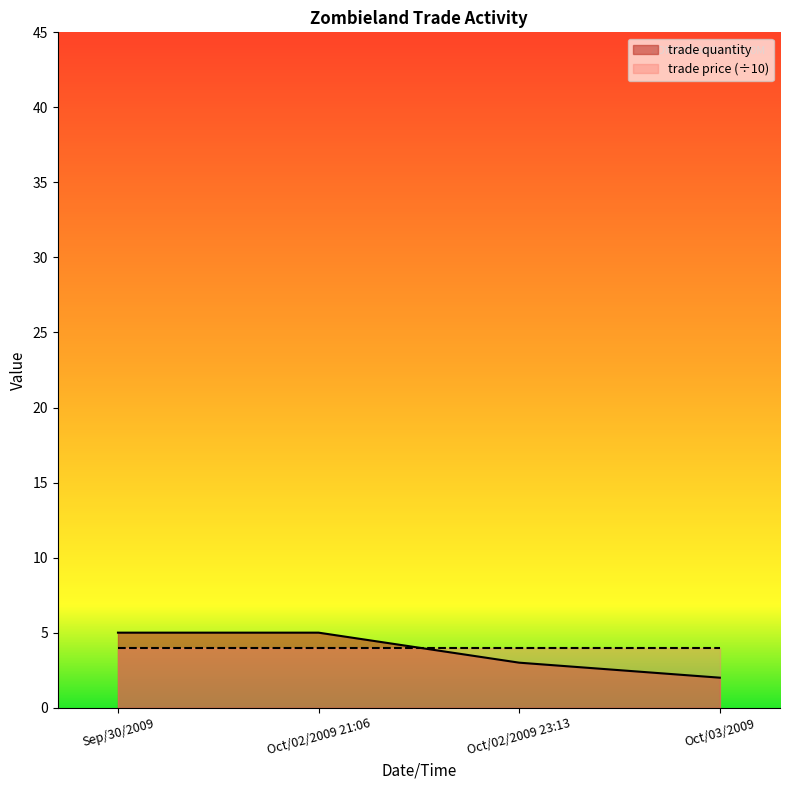

What position from the right is Oct/03/2009?

1